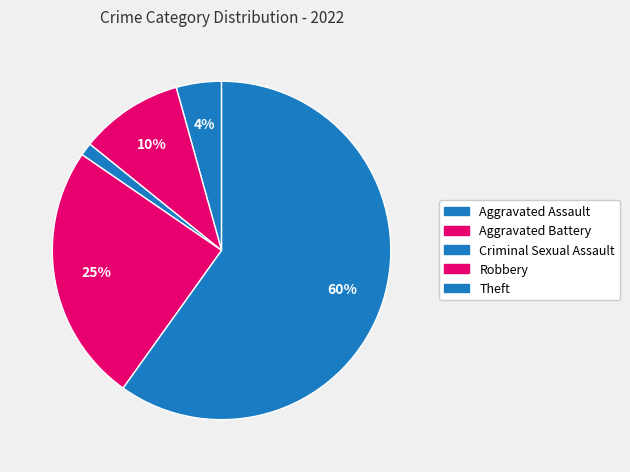

How many segments does this pie chart have?

5